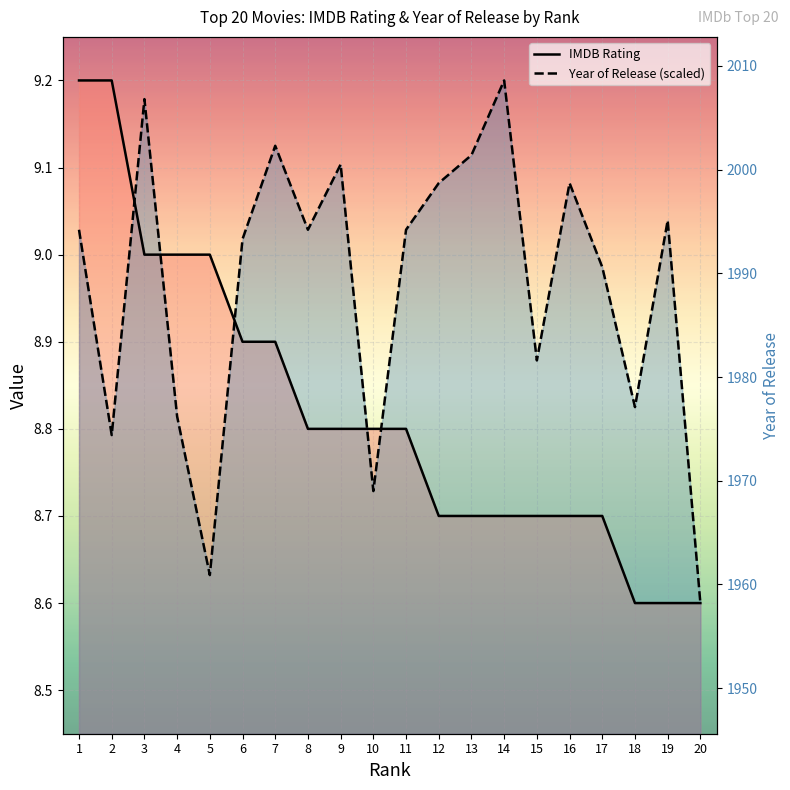

Which series has the largest total across all categories?

Year of Release (scaled)